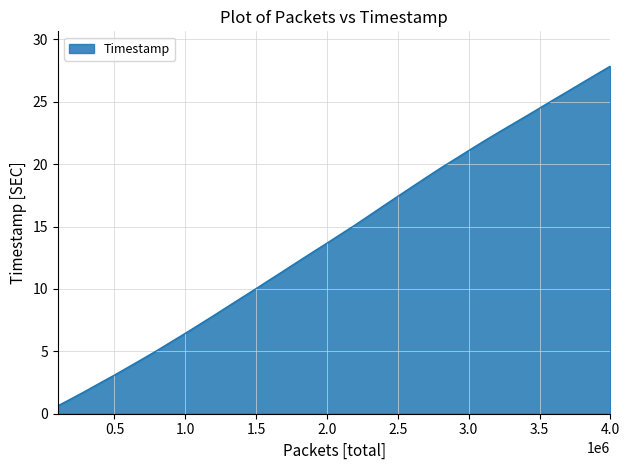

What is the greatest value displayed?

27.9